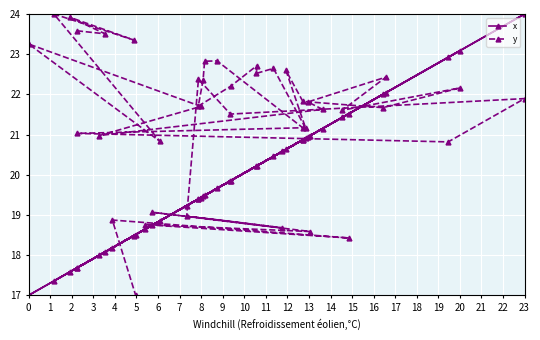

True or false: y has more than 0 points higher than both neighbors.

True